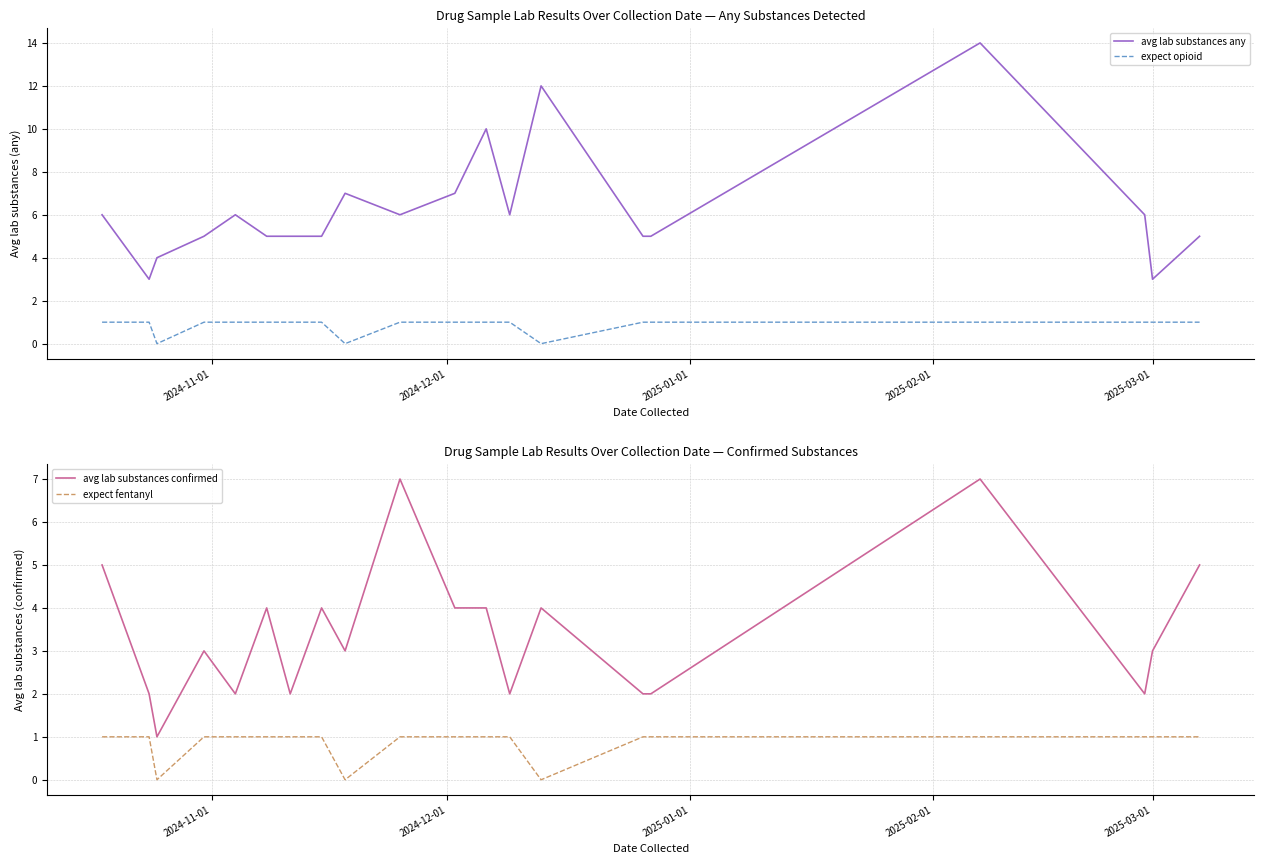

What is the highest value of the avg lab substances confirmed series?

7